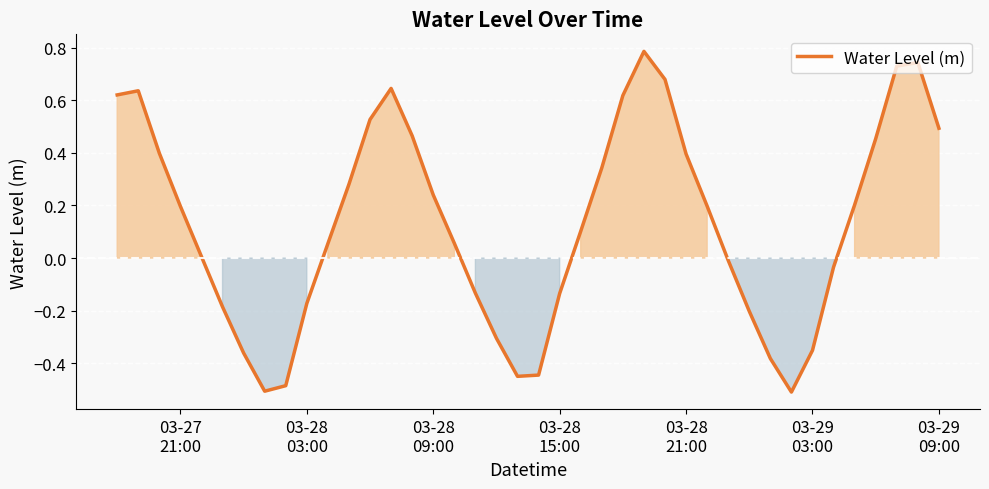

What is the difference between the maximum and minimum values?

1.3